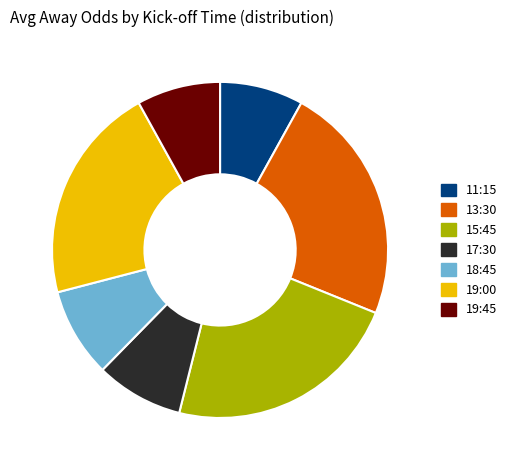

True or false: 19:00 accounts for 21% of the total.

True